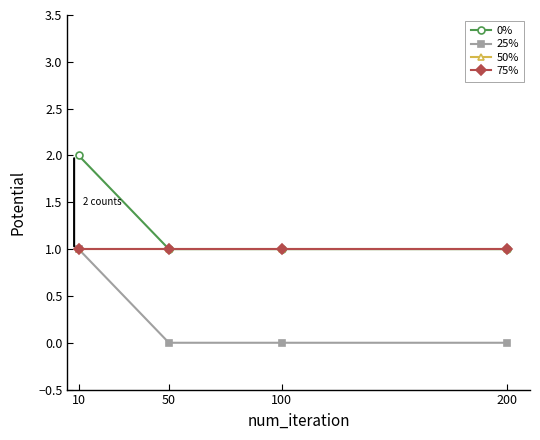

True or false: 25% and 0% cross at least once.

False